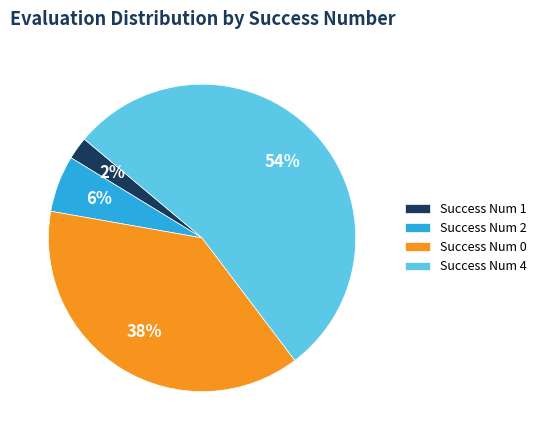

Approximately how many times larger is the value at Success Num 4 compared to Success Num 2?

9.0